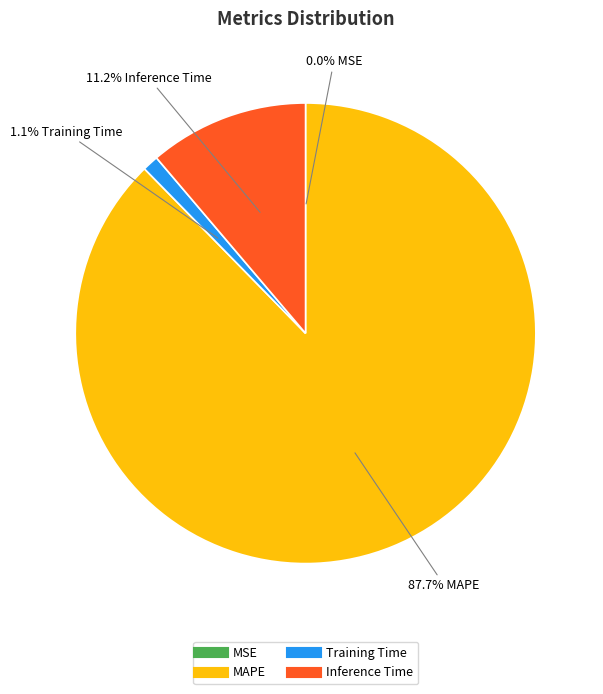

Is there any slice that represents more than half of the pie?

Yes